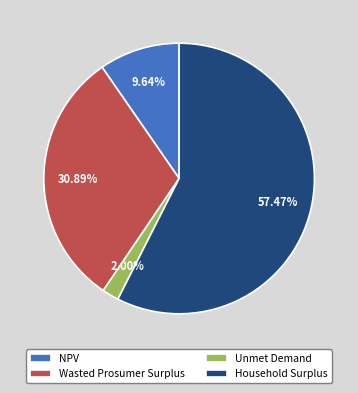

To the nearest percent, what is the difference between the largest and smallest slice percentages?

55%